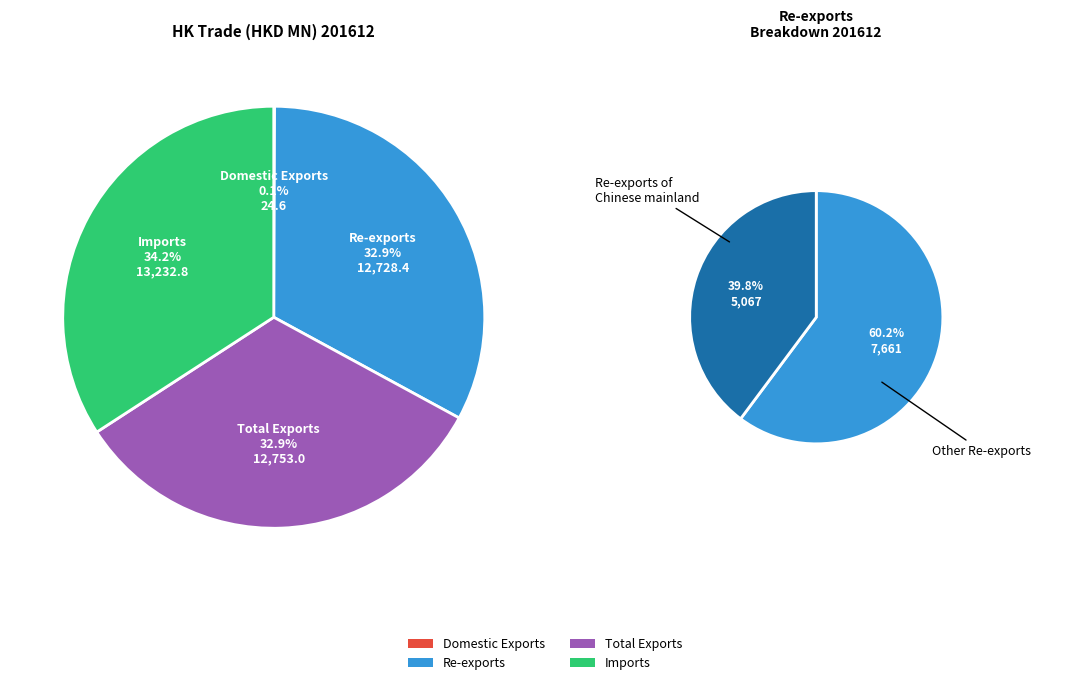

Do Domestic Exports and Re-exports together represent more than half of the pie?

No